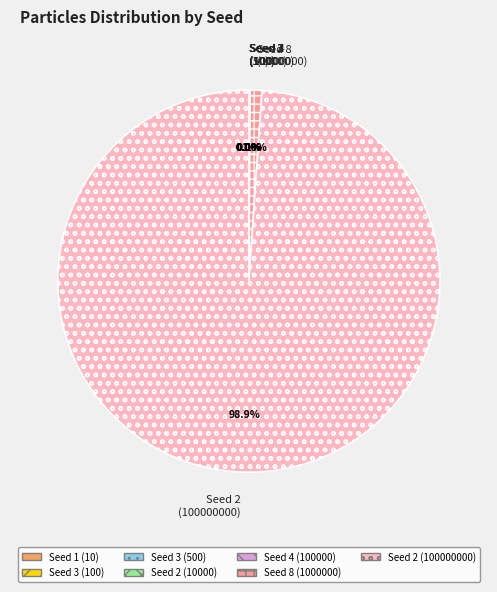

To the nearest percent, what is the average slice percentage?

14%